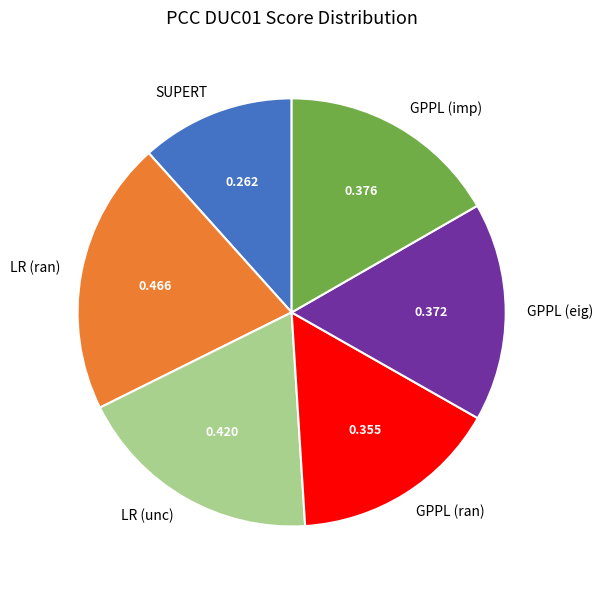

Between GPPL (imp) and GPPL (ran), which is larger?

GPPL (imp)